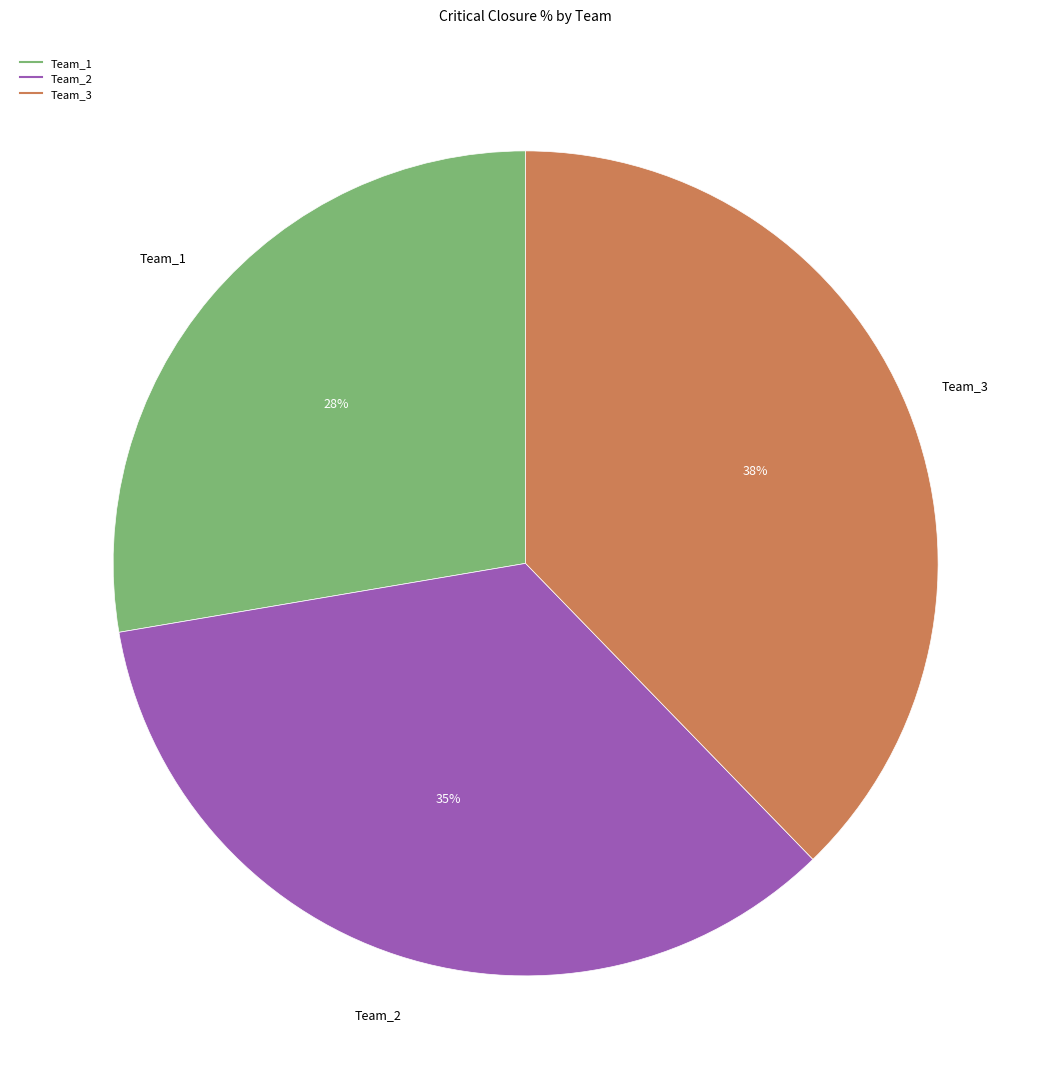

What percentage is the Team_2 slice, to the nearest percent?

35%